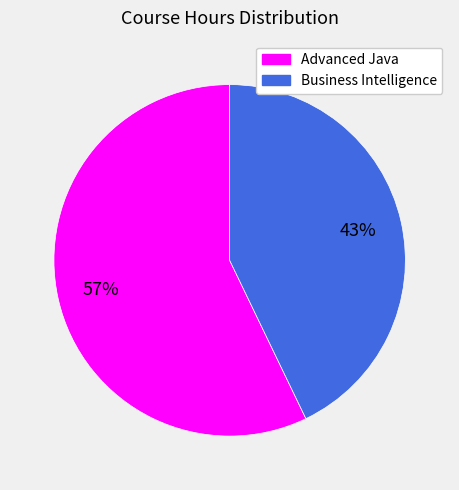

To the nearest percent, what portion does Advanced Java represent?

57%